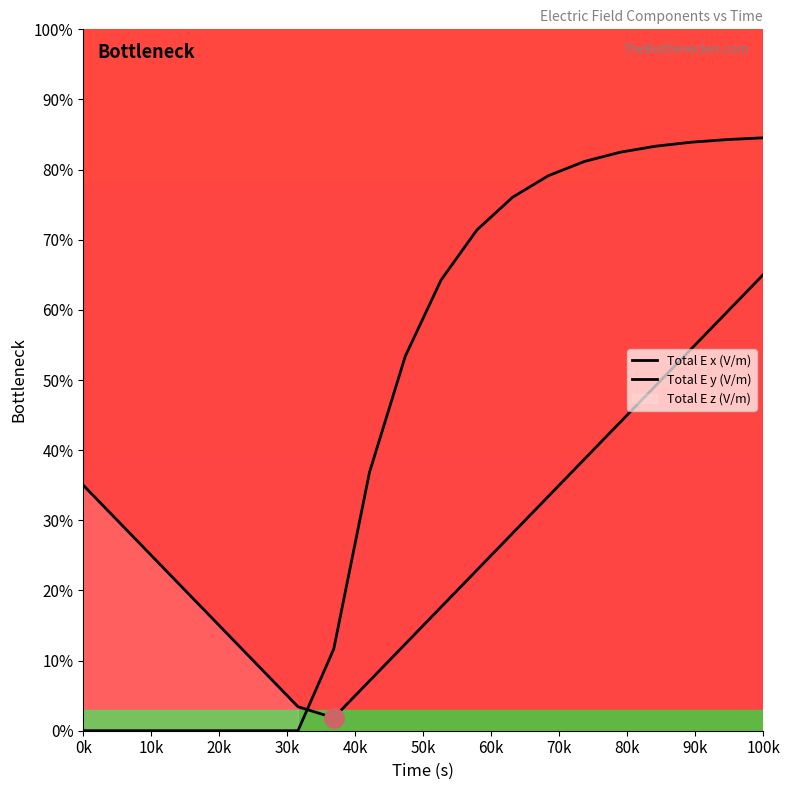

Is the value of Total E x (V/m) at 90k greater than the value of Total E y (V/m) at 10k?

Yes